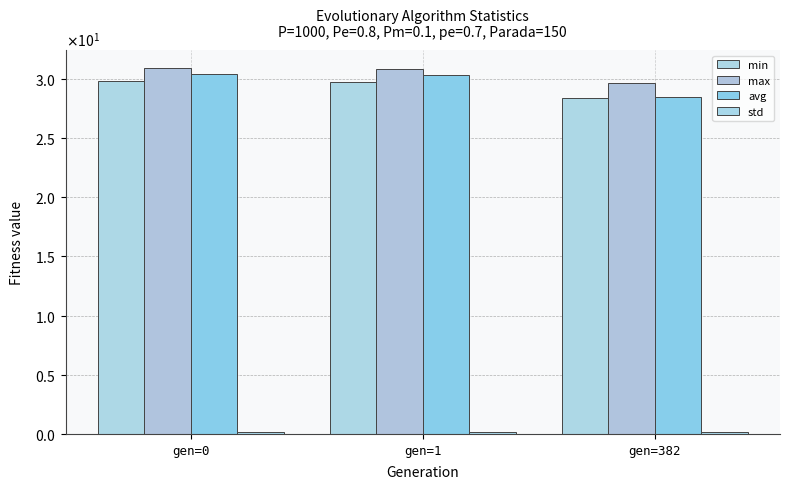

Are the bars horizontal?

No